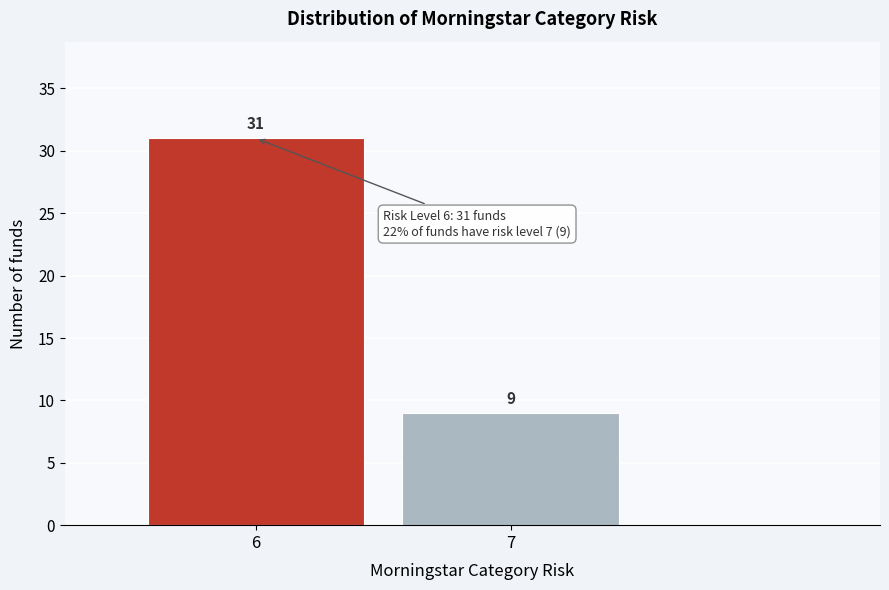

Reading left to right, transcribe all the data shown in this chart.

31	9